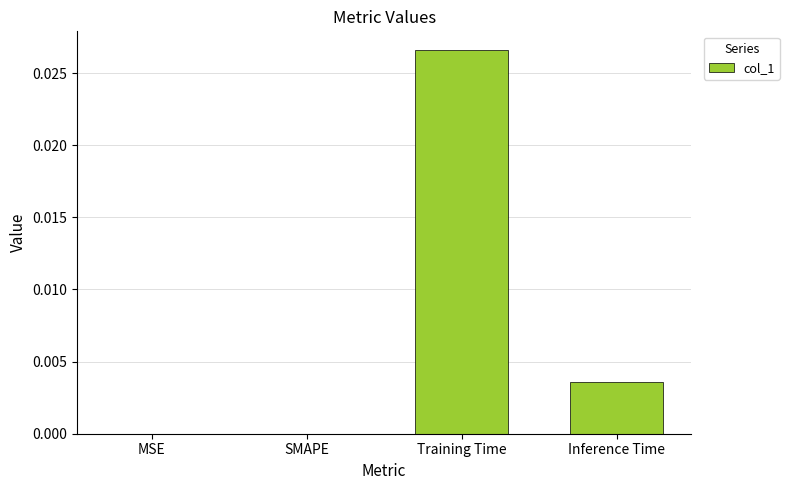

Are the bars horizontal?

No